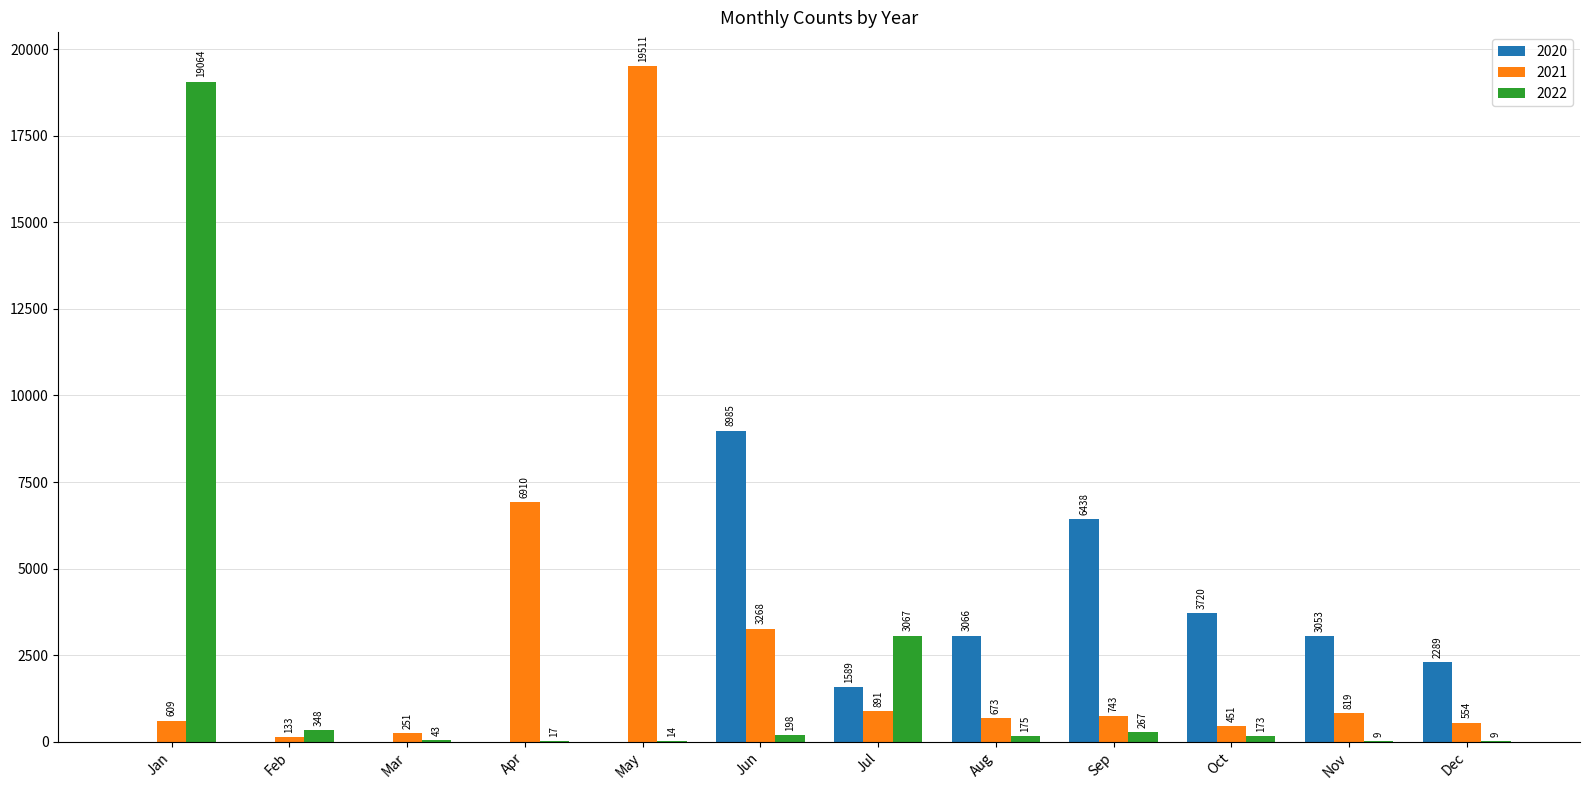

Which series has the largest total across all categories?

2021